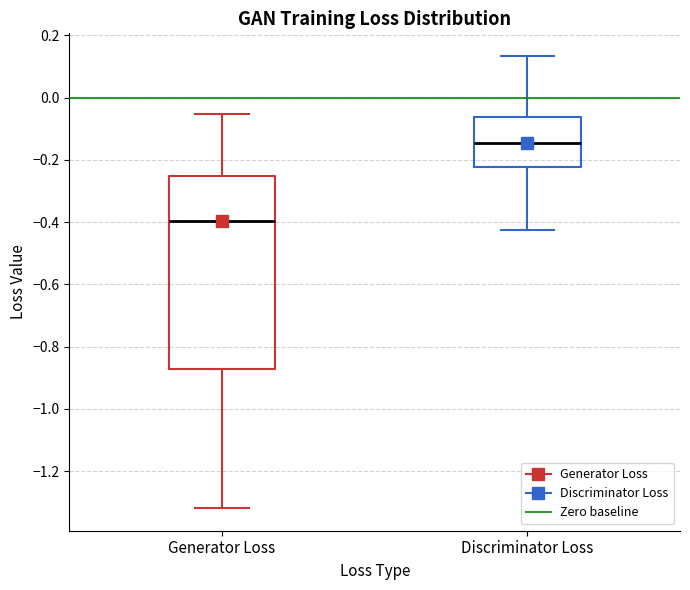

Where is the upper edge of the box for Generator Loss on the y-axis? The values are not printed on the chart, so give them approximately, as read against the axis.

-0.26